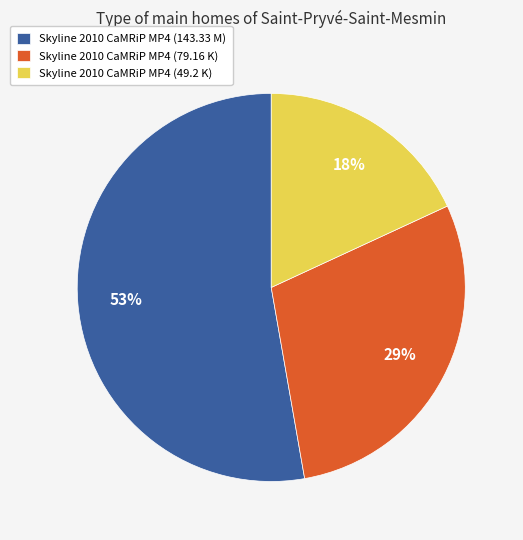

Between Skyline 2010 CaMRiP MP4 (49.2 K) and Skyline 2010 CaMRiP MP4 (79.16 K), which is larger?

Skyline 2010 CaMRiP MP4 (79.16 K)